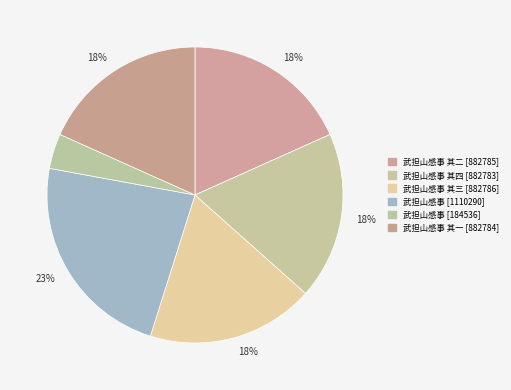

To the nearest percent, what is the difference between the largest and smallest slice percentages?

19%